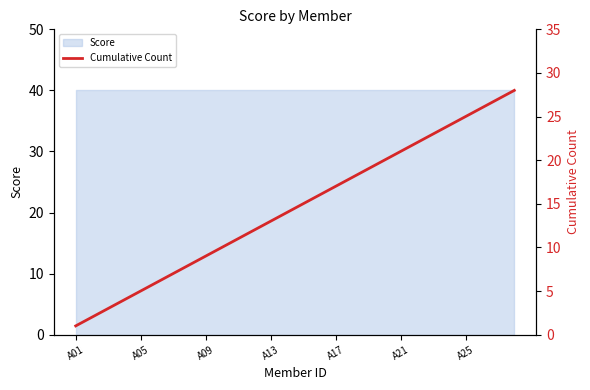

Where does the data first go above 15?

15